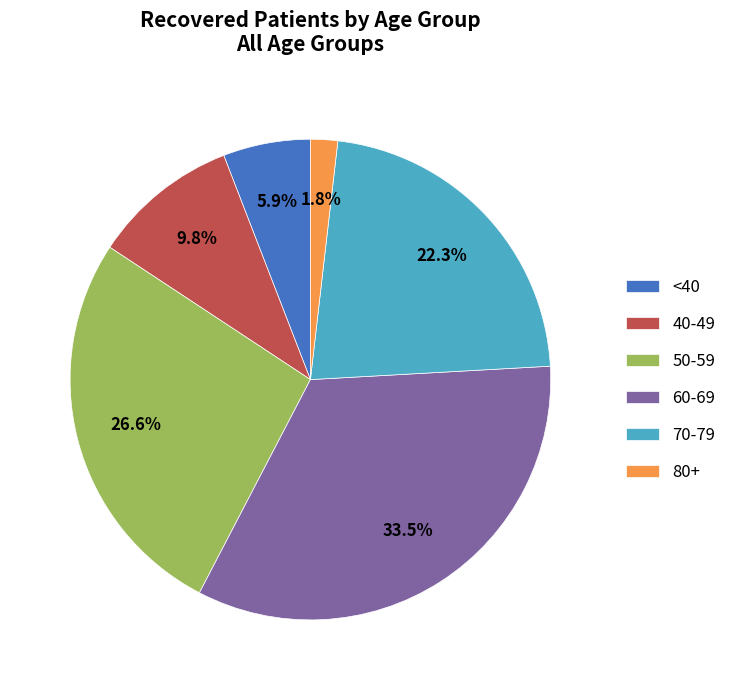

Do 60-69 and 40-49 together represent more than half of the pie?

No